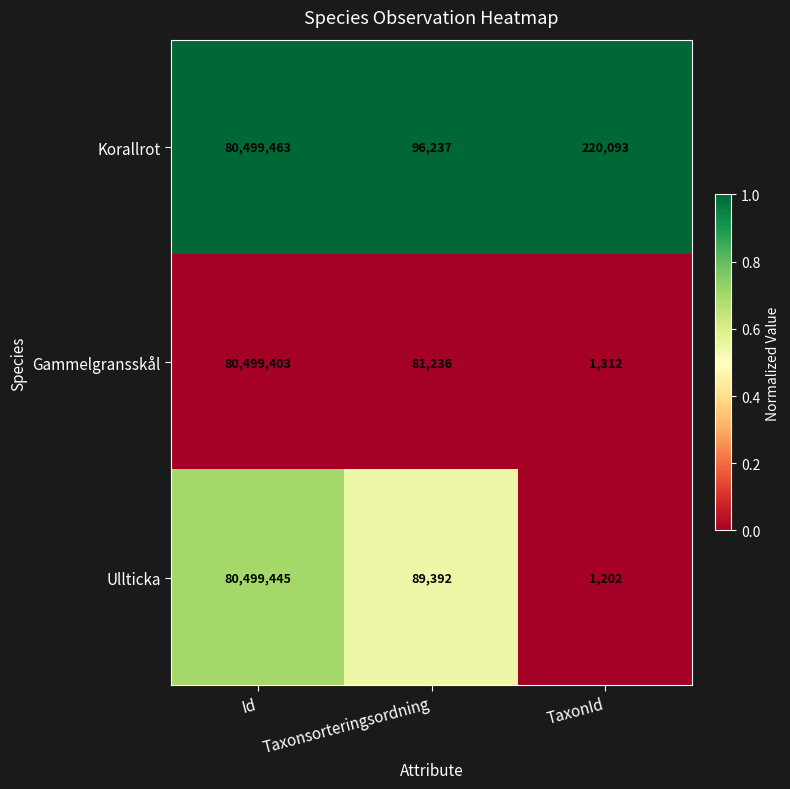

Between Id and Taxonsorteringsordning, which series saw the biggest shift?

Gammelgransskål